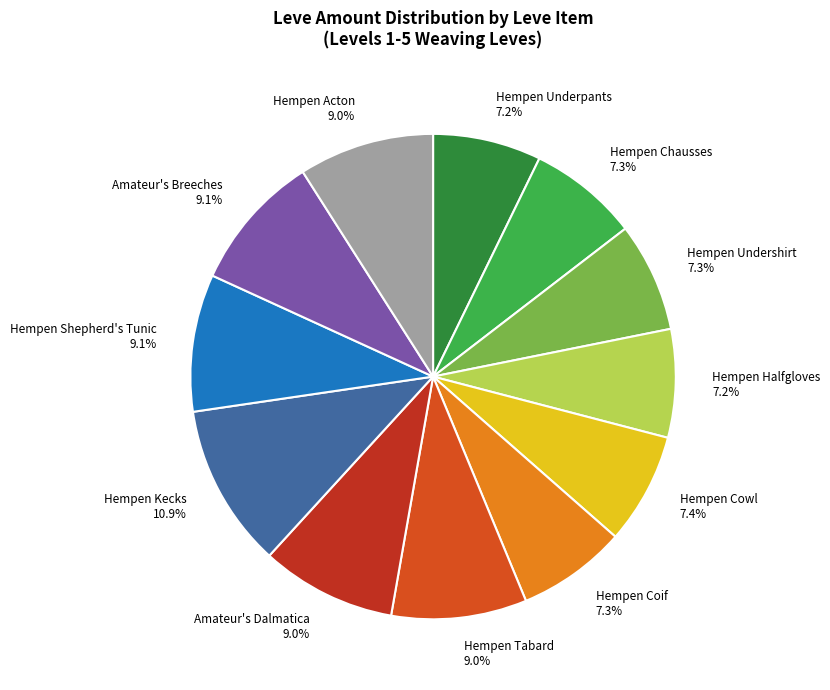

Which slice is the largest?

Hempen Kecks